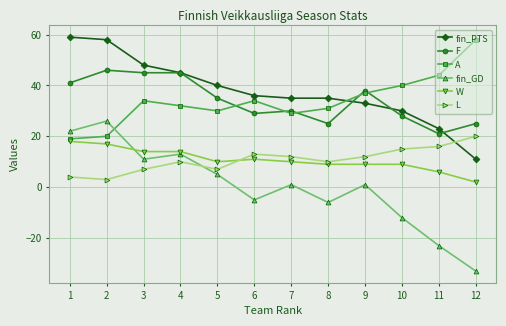

At which category is the sum across all series the highest?

2